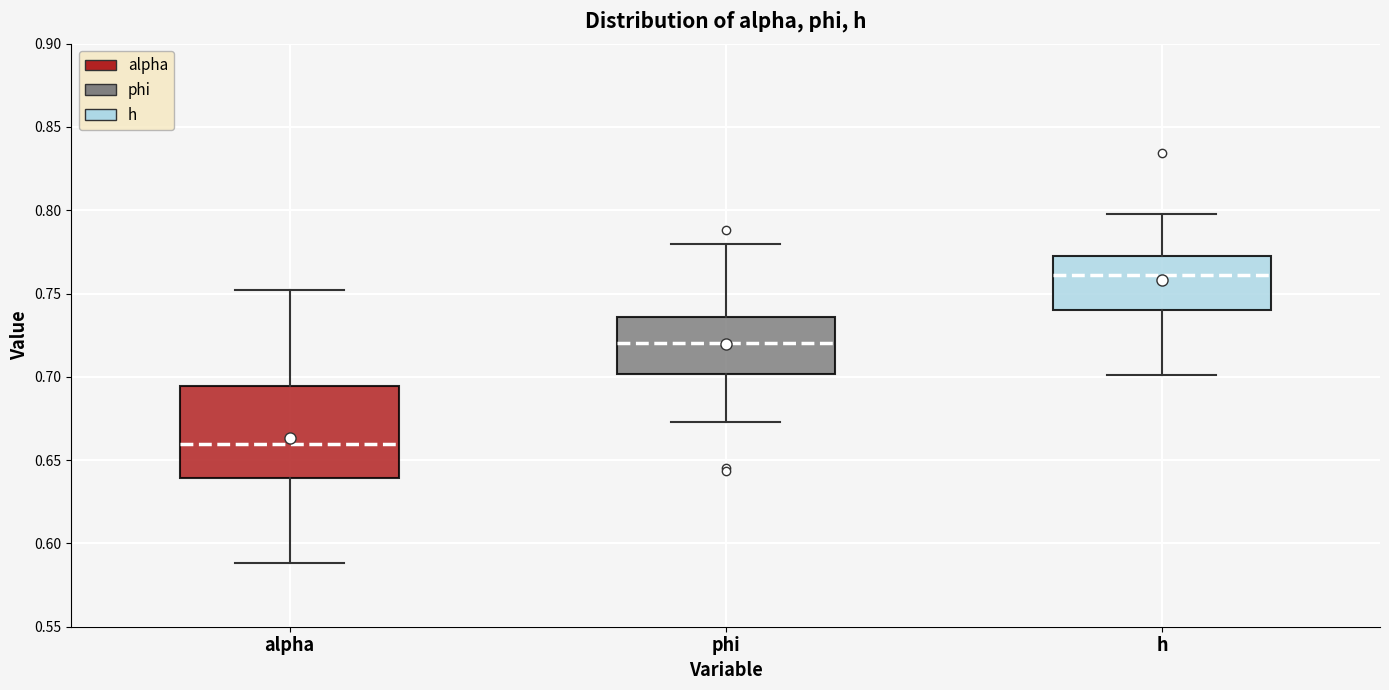

Which box has the lowest median line?

alpha